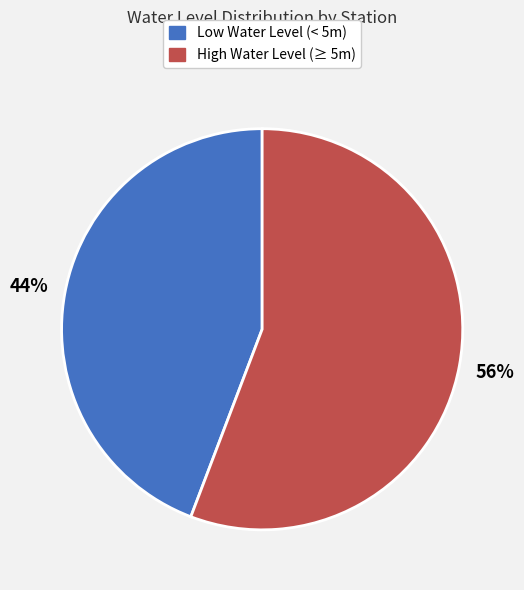

Count the number of slices in the pie.

2